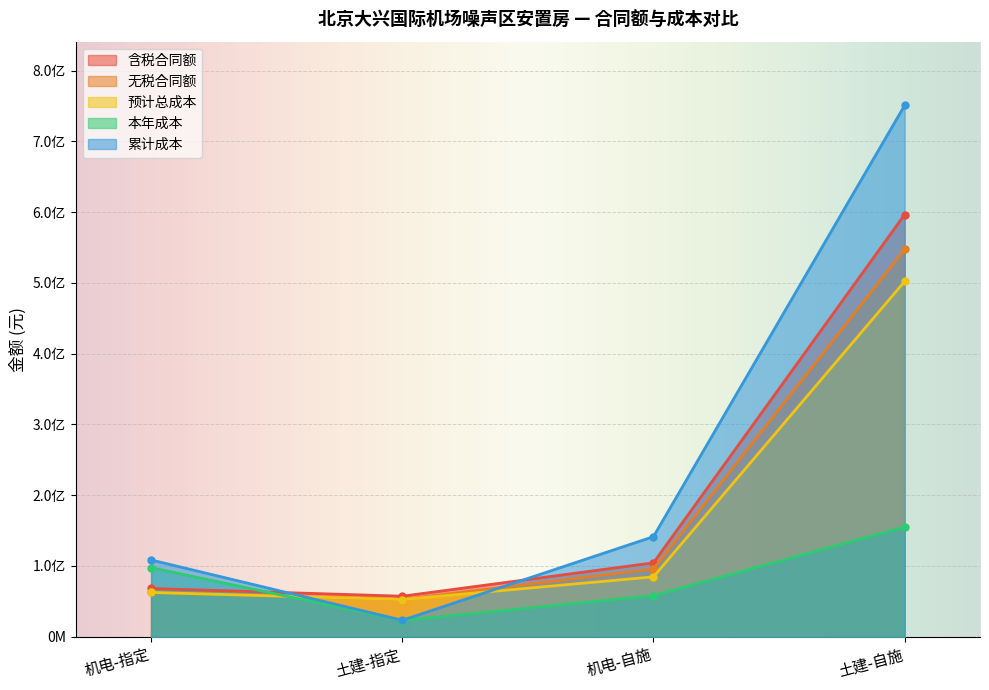

What position from the left is 土建-自施?

4